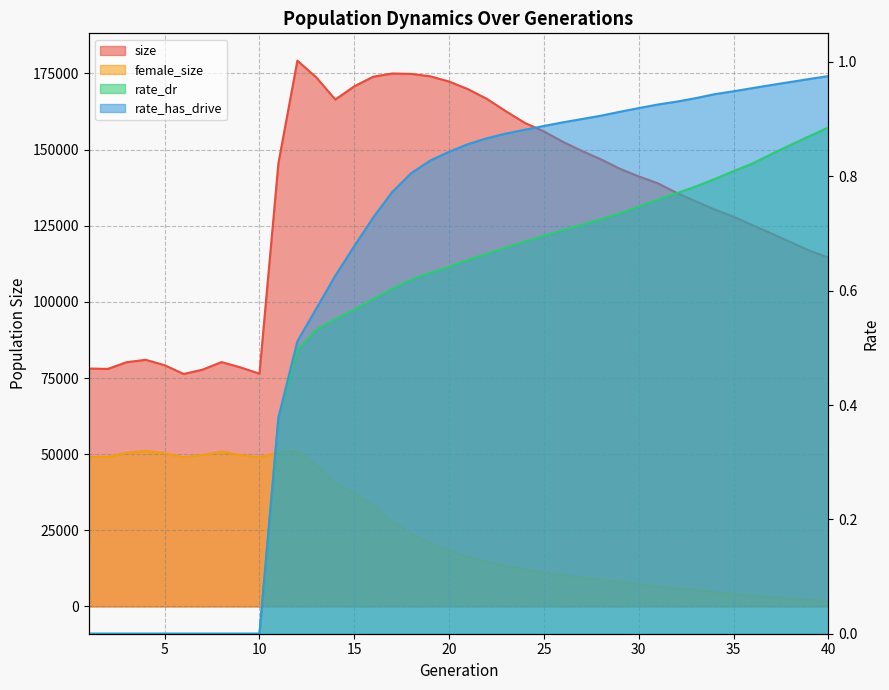

True or false: rate_has_drive and size cross at least once.

False